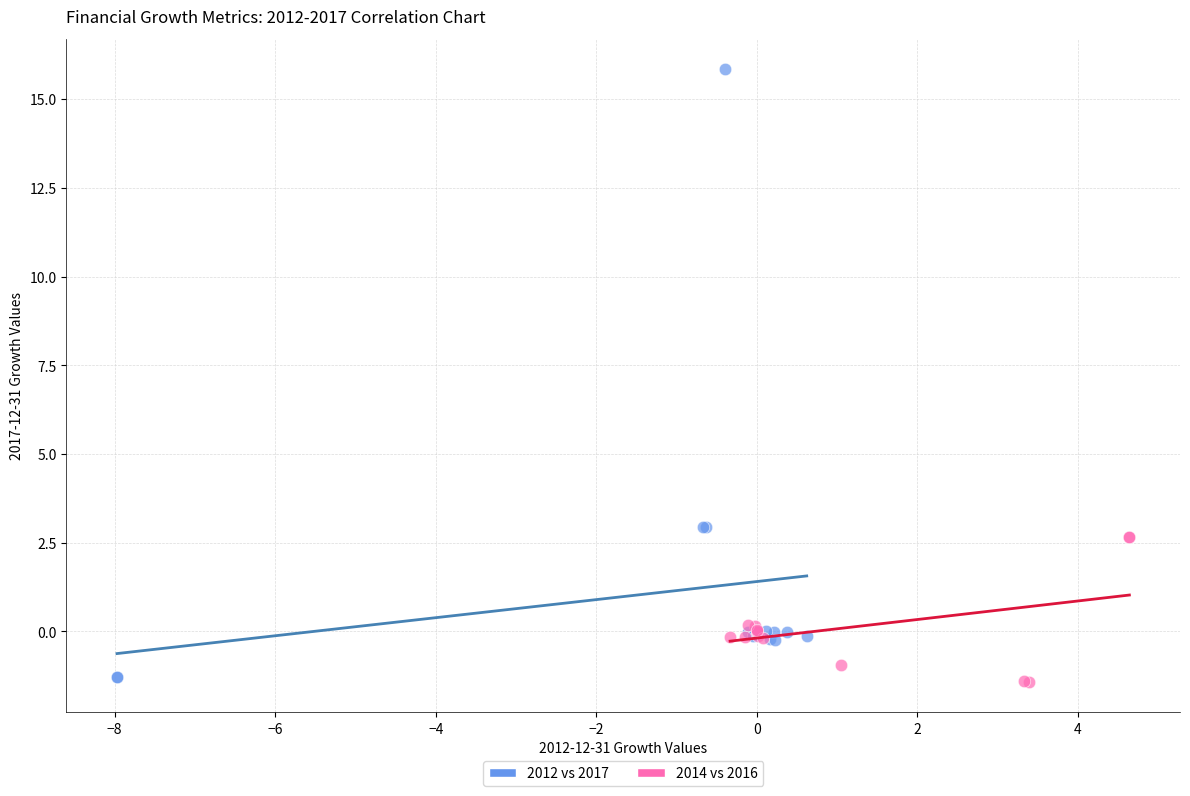

Which series reaches the maximum Y coordinate?

2012 vs 2017